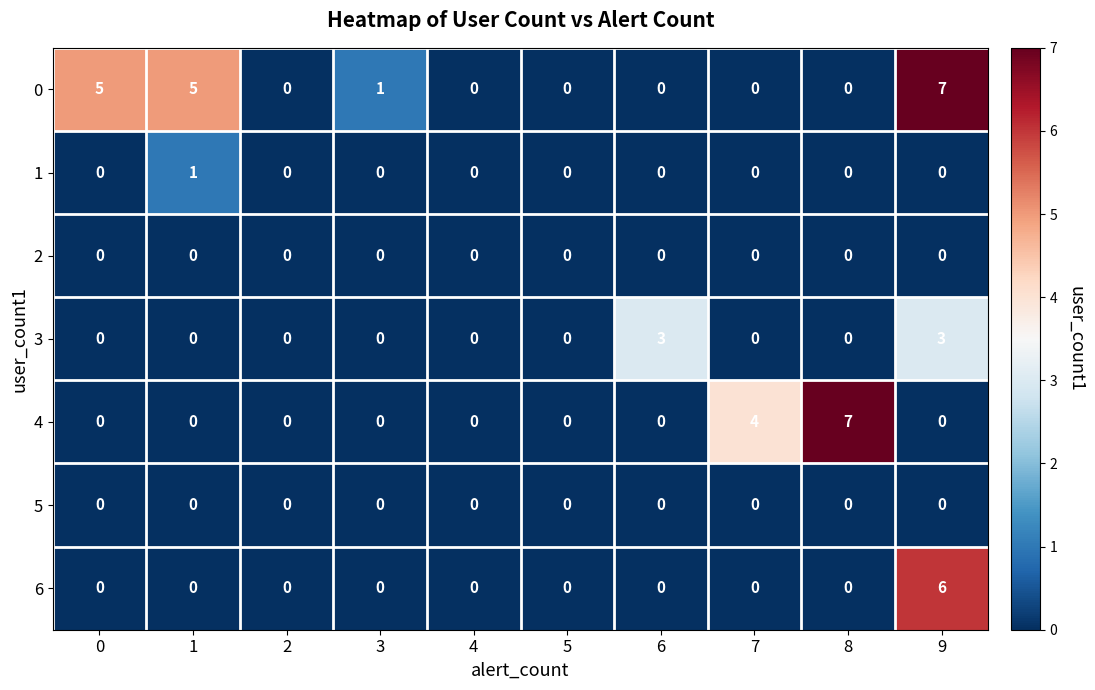

What is the spread (max minus min) of values at 8?

7